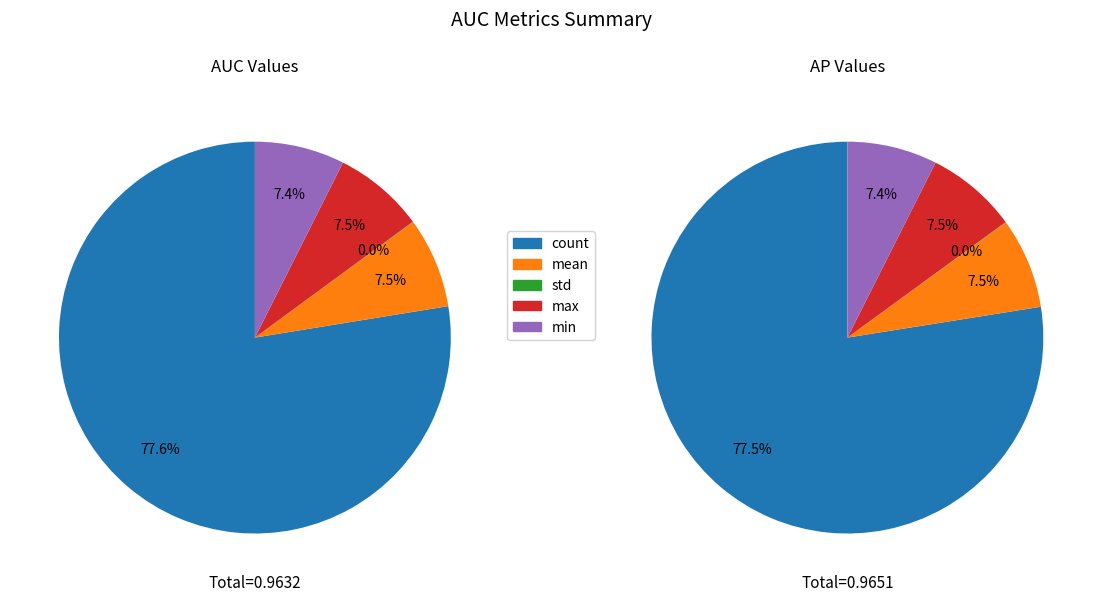

Is the sum of 3 and values_ap greater than half?

No